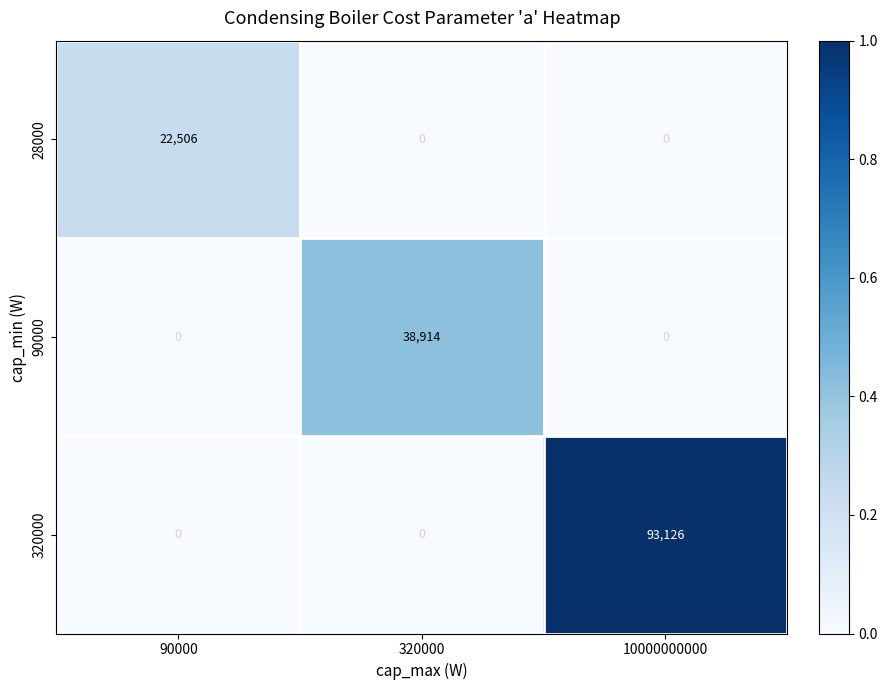

Reading right to left, list all the values displayed in this chart.

28000: 0	0	22506
90000: 0	38914	0
320000: 93126	0	0